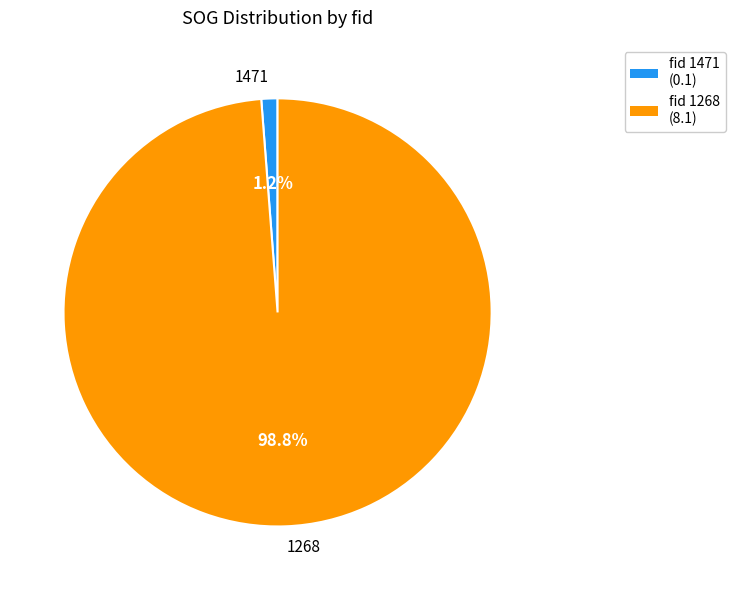

Is it true that 1268 is 90% of the pie?

False